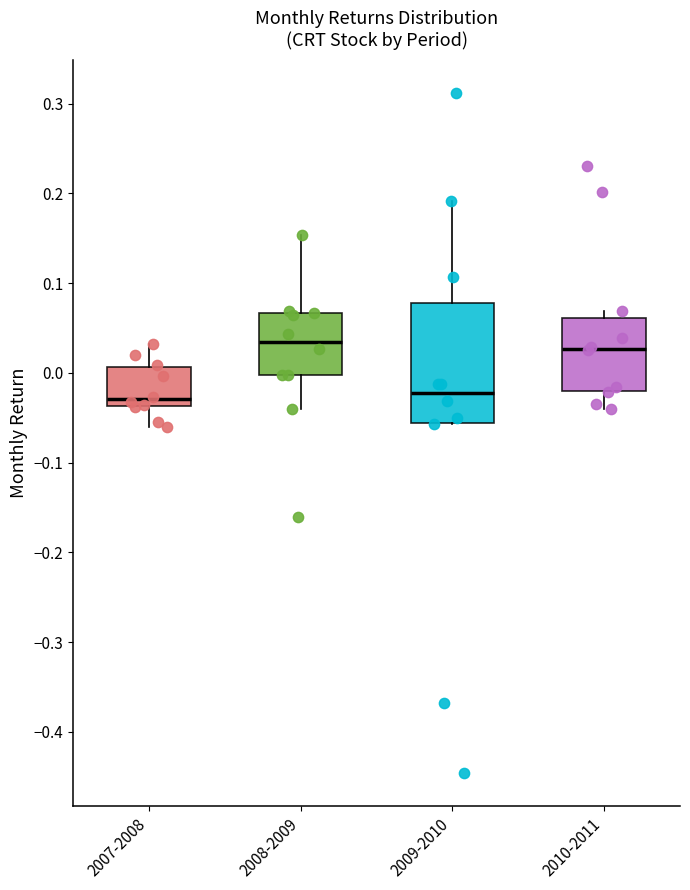

Comparing the boxes themselves (not the whiskers), which one is the tallest?

2009-2010